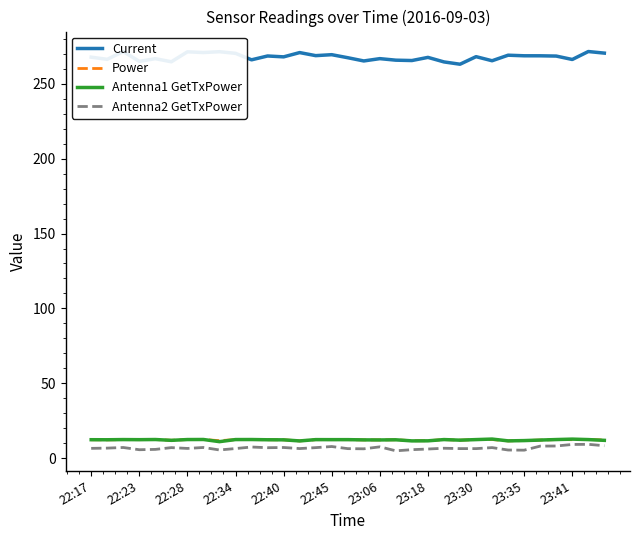

Which series has the largest total across all categories?

Current